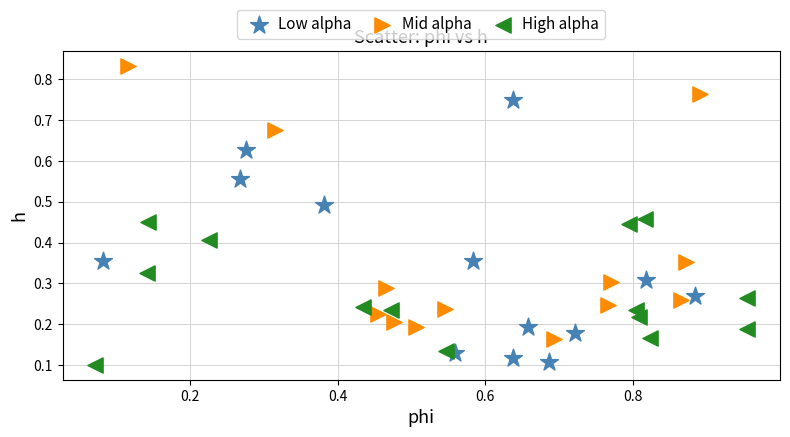

Which series reaches the minimum Y coordinate?

High alpha